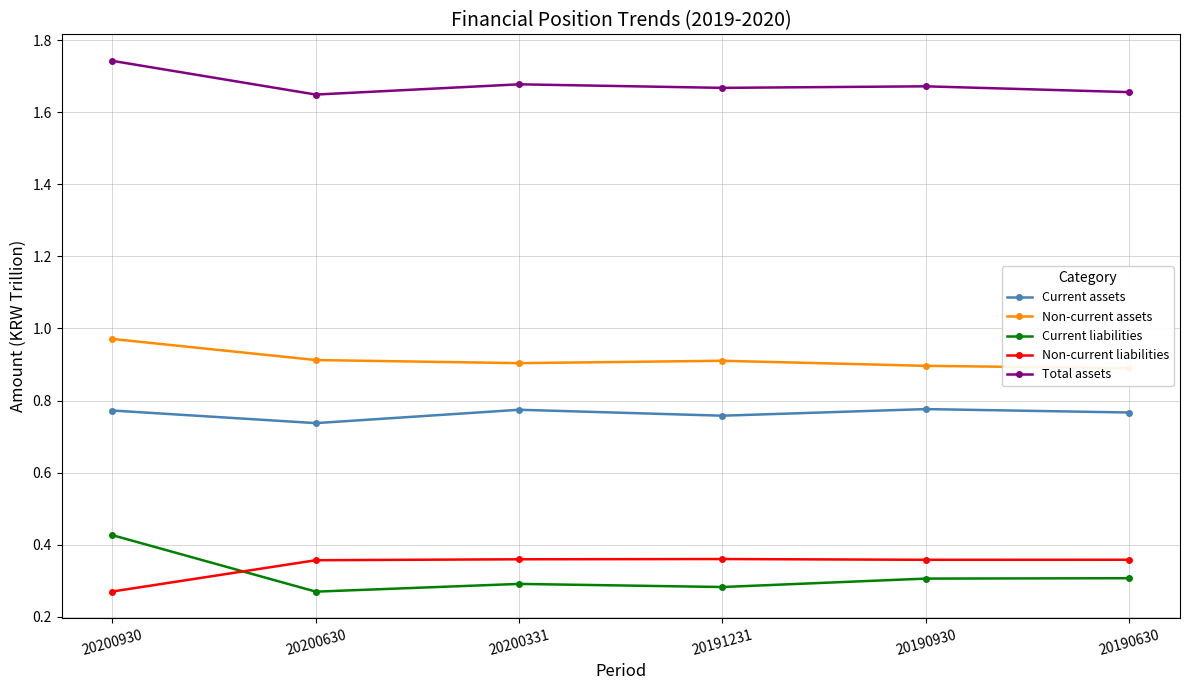

At which label does Current assets reach its peak?

20190930